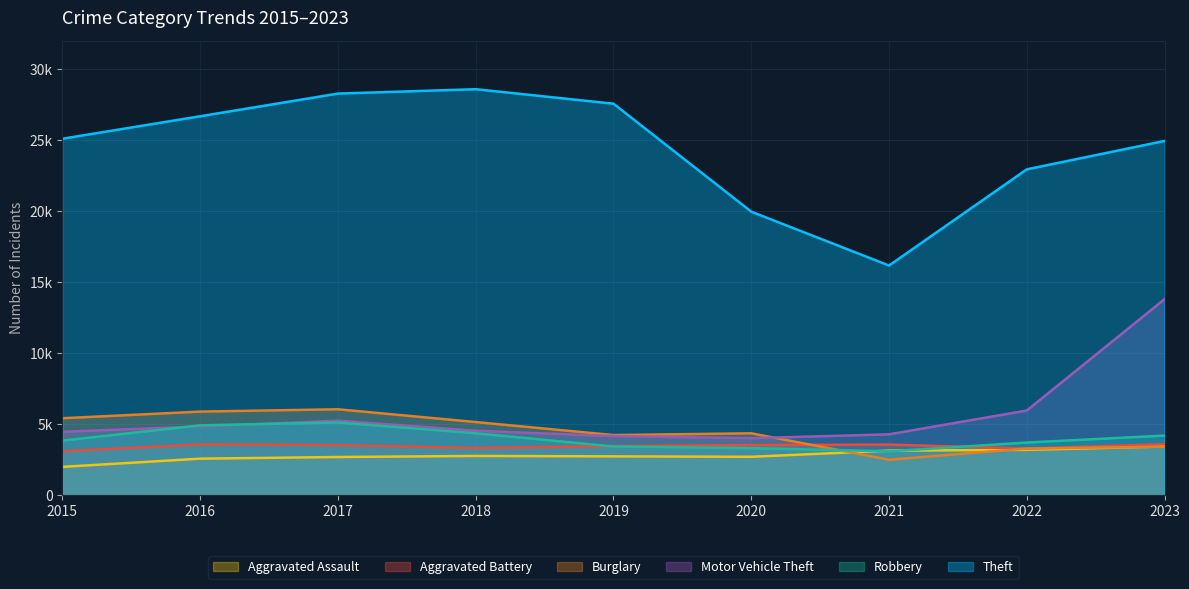

What is the sum of the Robbery values at 2017 and 2019?

8544